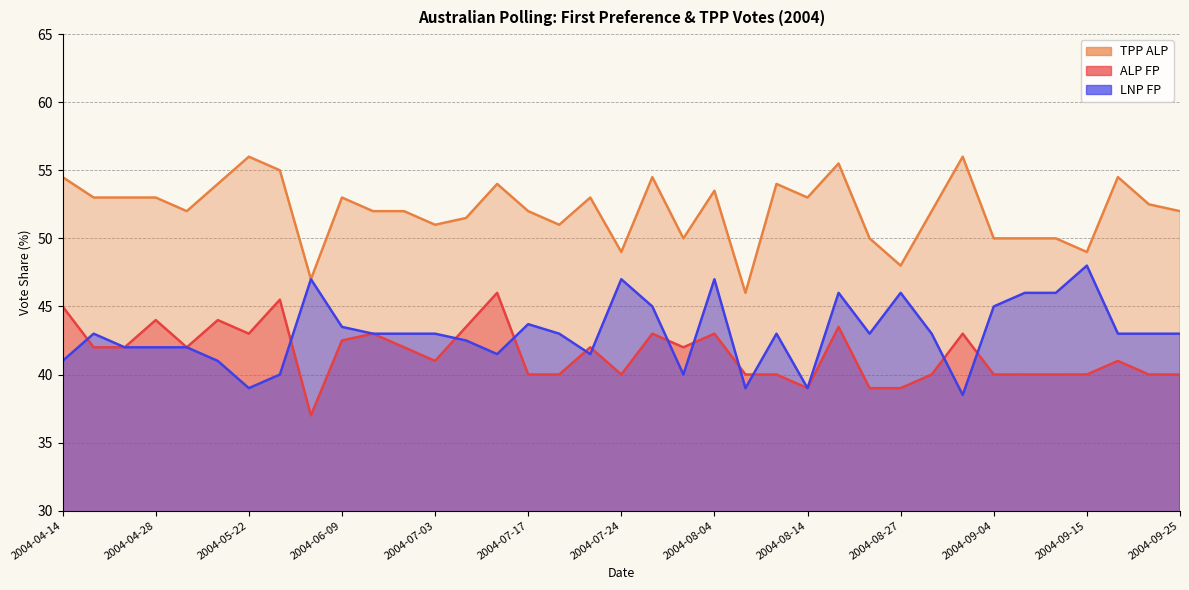

What is the difference between the maximum and minimum values in the TPP ALP series?

10.0